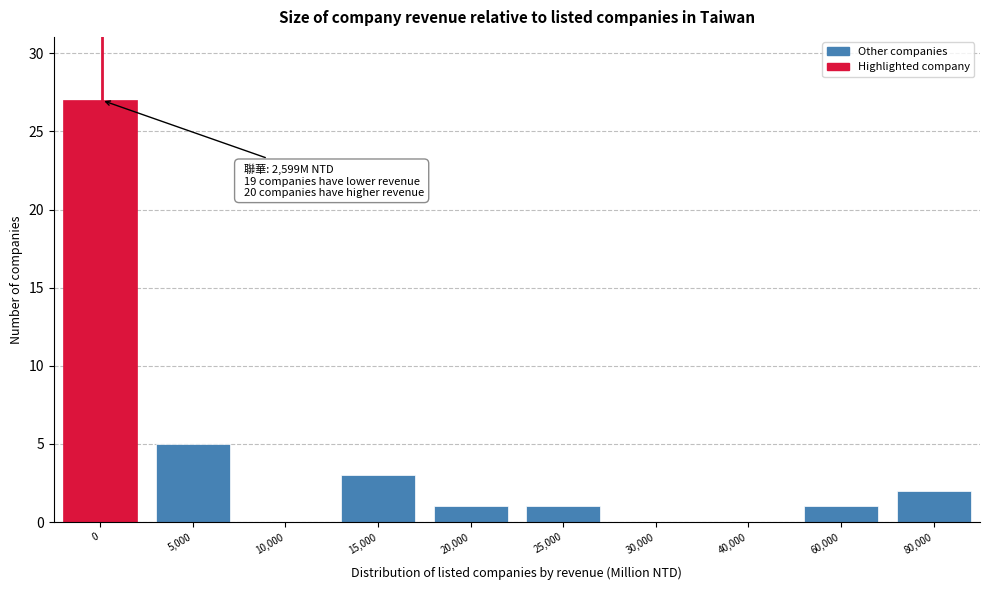

Reading right to left, transcribe all the data shown in this chart.

80,000=2	60,000=1	40,000=0	30,000=0	25,000=1	20,000=1	15,000=3	10,000=0	5,000=5	0=27